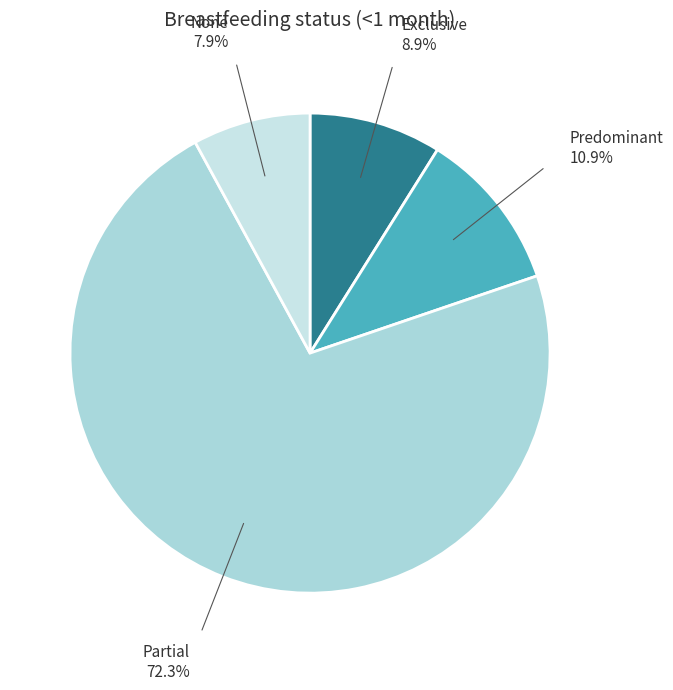

Count the number of slices in the pie.

4